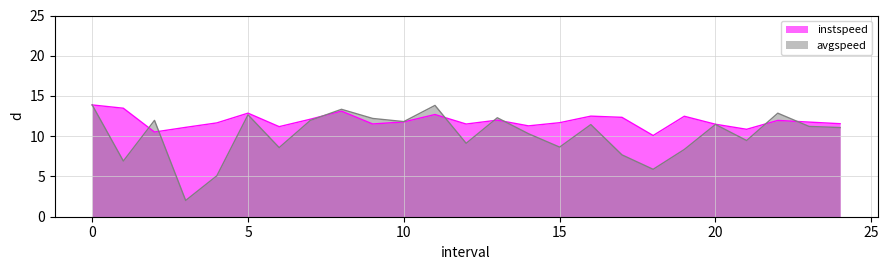

Where is the first local maximum for instspeed?

5